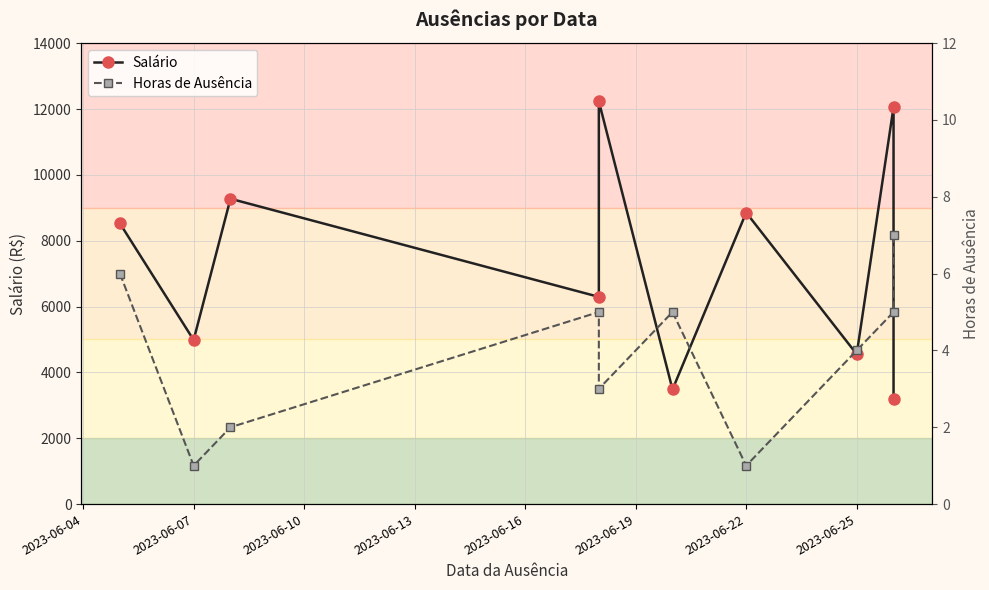

In Salário, how many points are higher than both neighbors (excluding endpoints)?

4